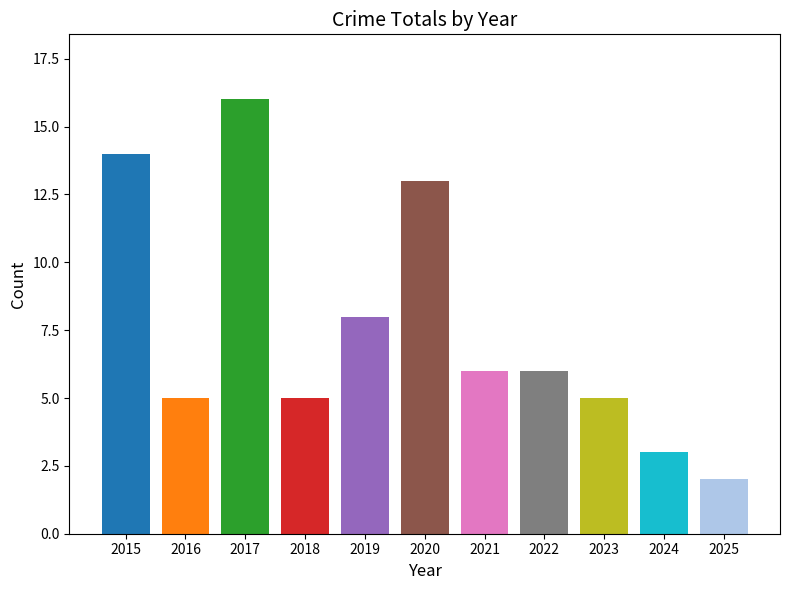

The value at 2022 is 6. True or false?

True